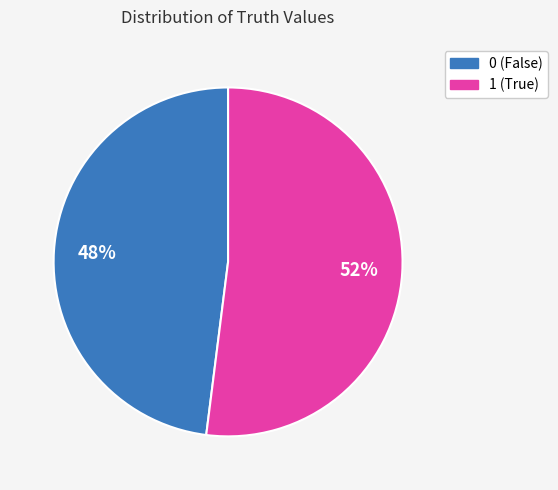

The 0 slice represents 39% of the pie. True or false?

False